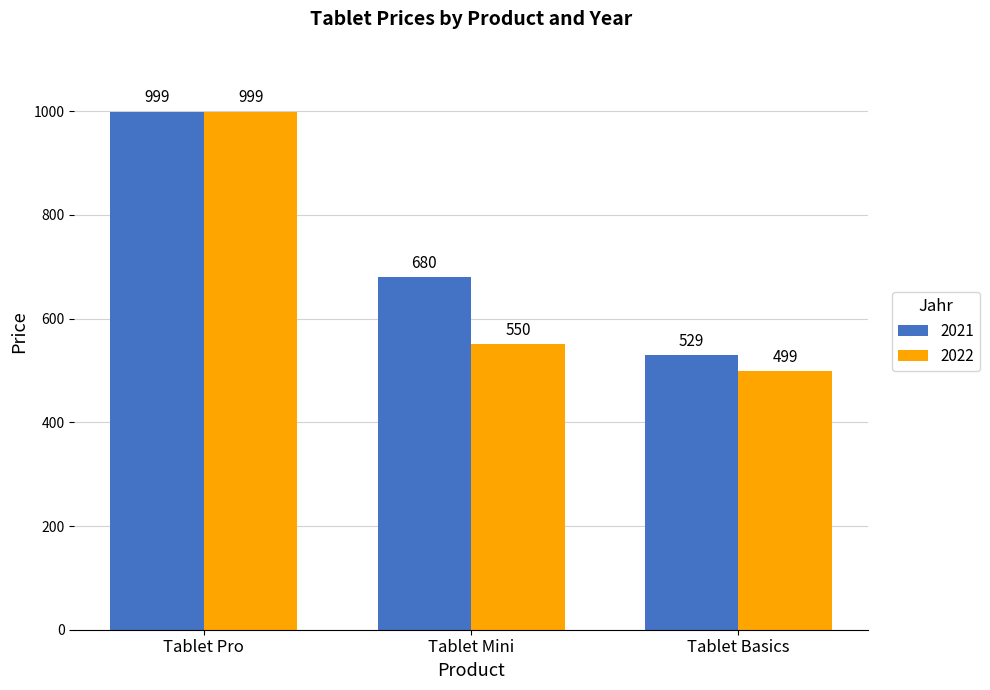

What position from the right is Tablet Basics?

1